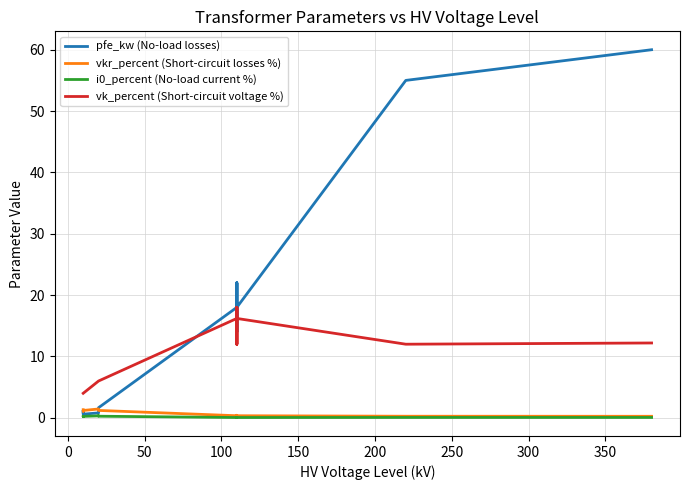

What is the average value of the pfe_kw (No-load losses) series?

16.4